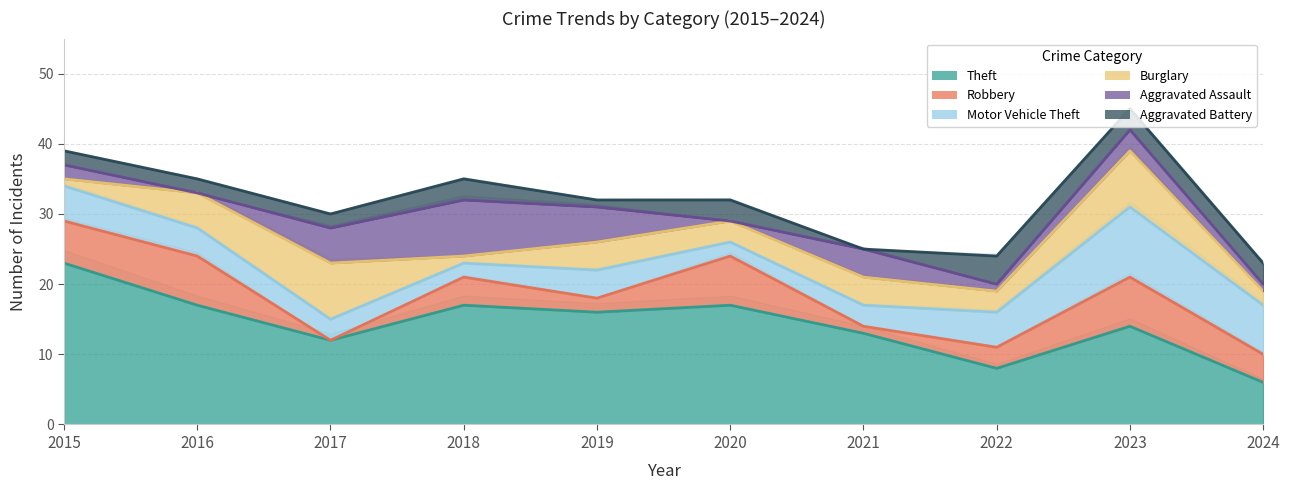

How many data points in Robbery are above 4?

4